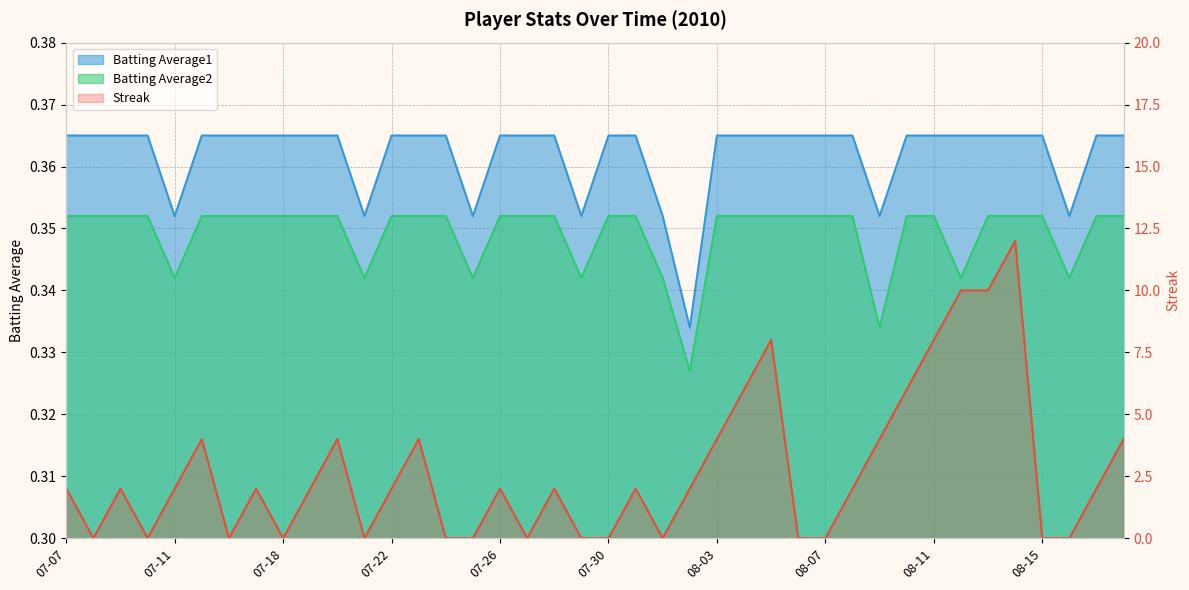

Rank the series at 08-15 from highest to lowest value.

Batting Average1, Batting Average2, Streak